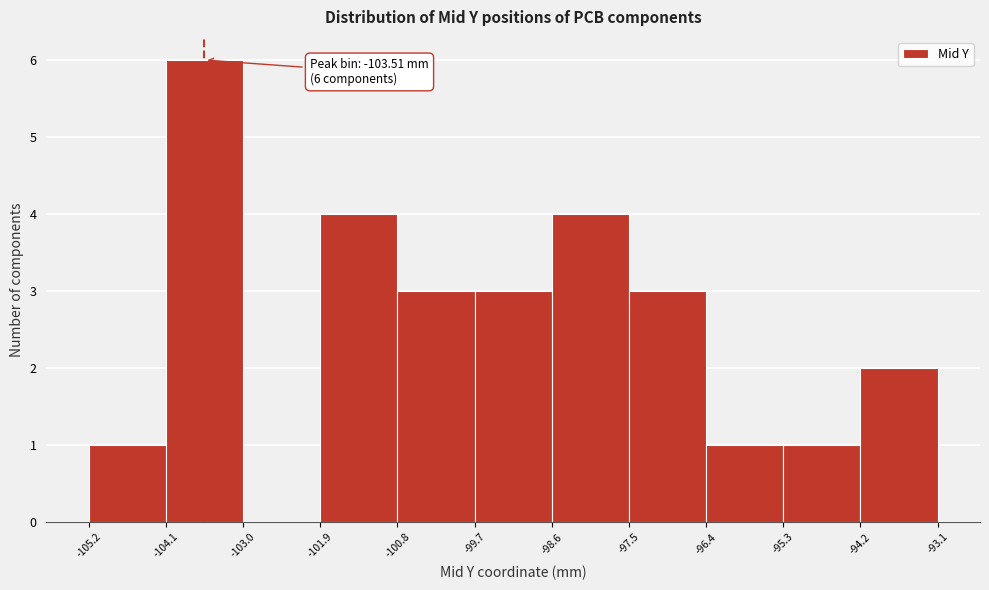

Over which range of the x-axis is the bar tallest?

-104.1 to -103.0